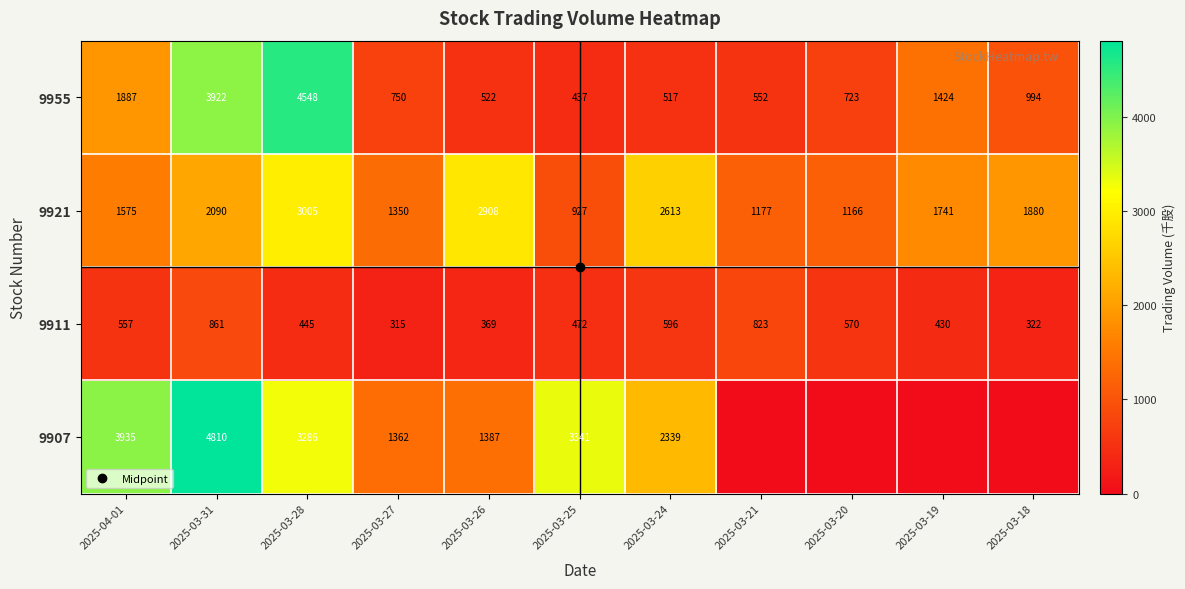

Rank the series at 2025-03-24 from highest to lowest value.

9921, 9907, 9911, 9955